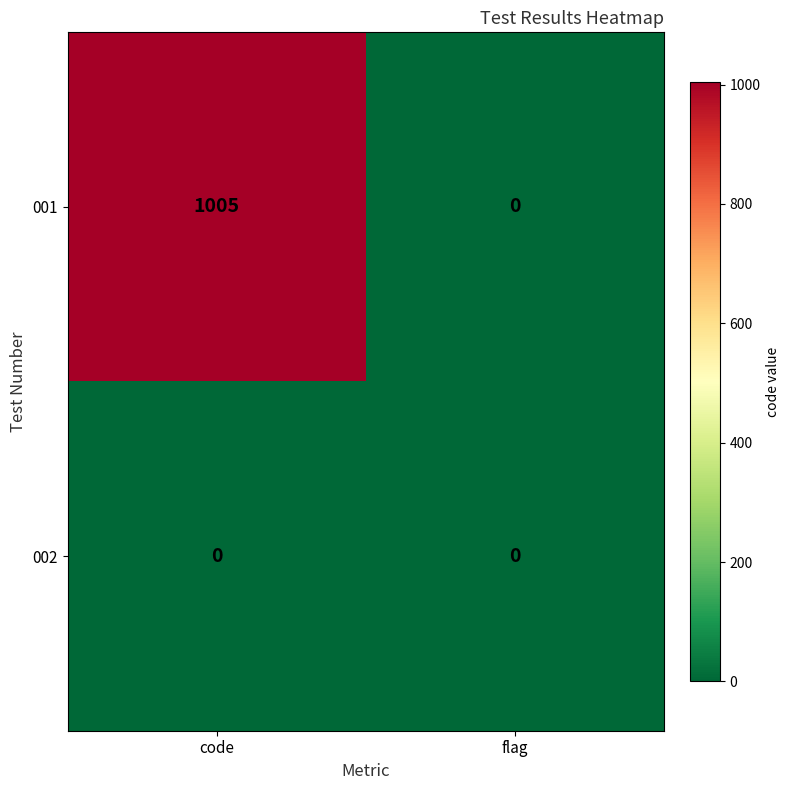

What is the total value across all series at code?

1005